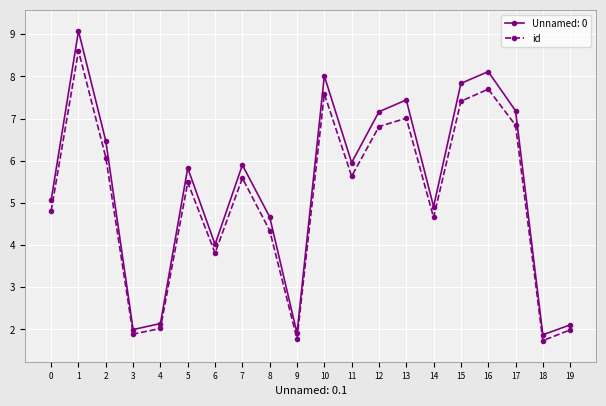

What is the minimum value for Unnamed: 0?

1.9